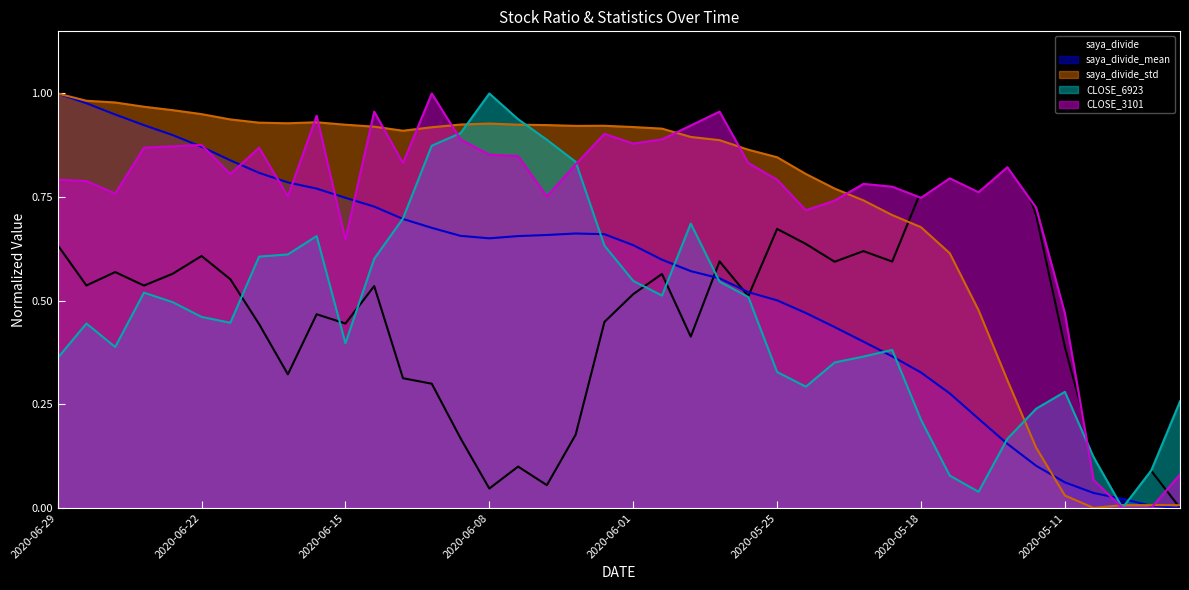

What is the sum of all CLOSE_6923 values?

18.8